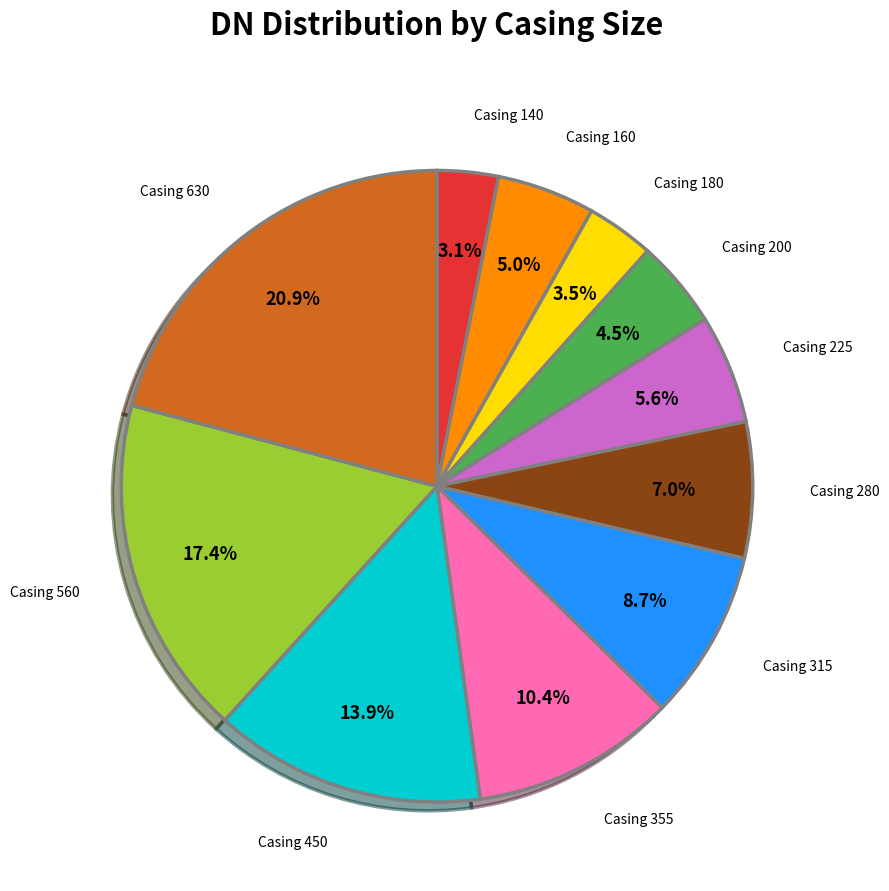

Between Casing 225 and Casing 140, which is larger?

Casing 225